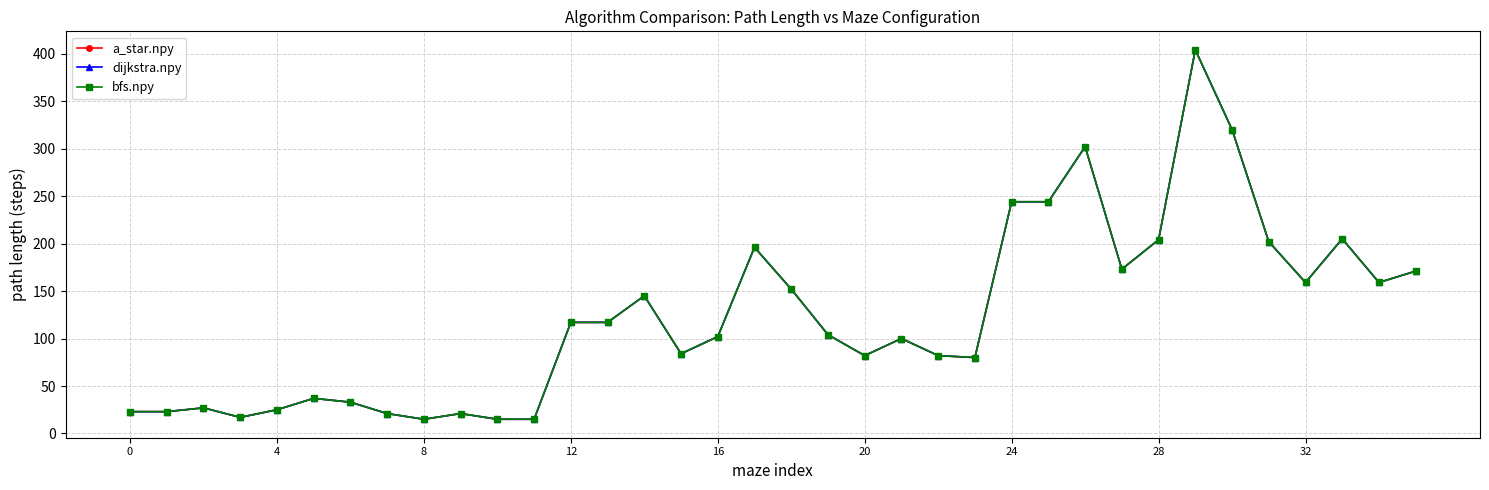

At which label is bfs.npy closest to 209?

33